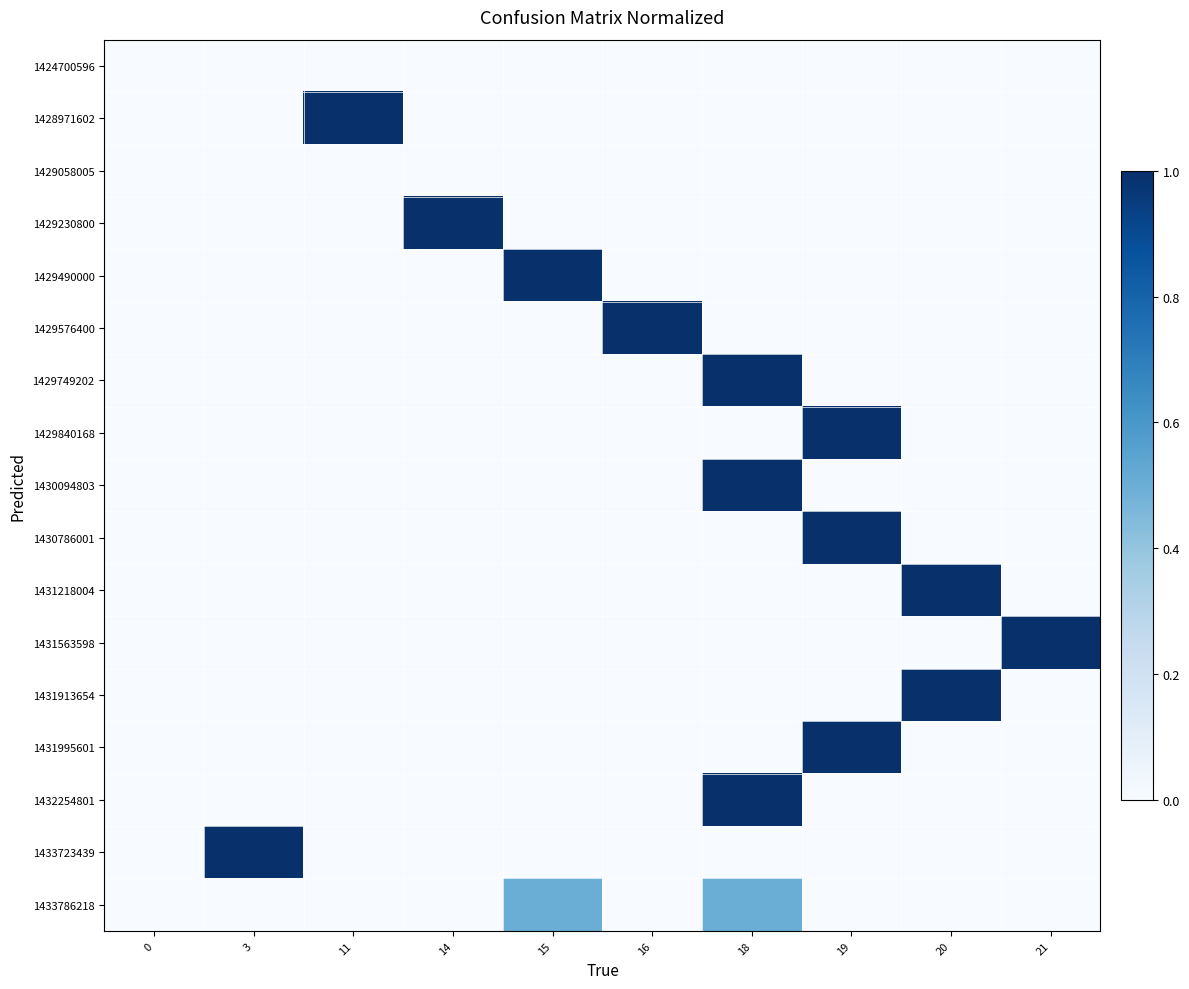

Reading right to left, what are all the values shown in this chart?

1424700596: 21=0.0	20=0.0	19=0.0	18=0.0	16=0.0	15=0.0	14=0.0	11=0.0	3=0.0	0=0.0
1428971602: 21=0.0	20=0.0	19=0.0	18=0.0	16=0.0	15=0.0	14=0.0	11=1.0	3=0.0	0=0.0
1429058005: 21=0.0	20=0.0	19=0.0	18=0.0	16=0.0	15=0.0	14=0.0	11=0.0	3=0.0	0=0.0
1429230800: 21=0.0	20=0.0	19=0.0	18=0.0	16=0.0	15=0.0	14=1.0	11=0.0	3=0.0	0=0.0
1429490000: 21=0.0	20=0.0	19=0.0	18=0.0	16=0.0	15=1.0	14=0.0	11=0.0	3=0.0	0=0.0
1429576400: 21=0.0	20=0.0	19=0.0	18=0.0	16=1.0	15=0.0	14=0.0	11=0.0	3=0.0	0=0.0
1429749202: 21=0.0	20=0.0	19=0.0	18=1.0	16=0.0	15=0.0	14=0.0	11=0.0	3=0.0	0=0.0
1429840168: 21=0.0	20=0.0	19=1.0	18=0.0	16=0.0	15=0.0	14=0.0	11=0.0	3=0.0	0=0.0
1430094803: 21=0.0	20=0.0	19=0.0	18=1.0	16=0.0	15=0.0	14=0.0	11=0.0	3=0.0	0=0.0
1430786001: 21=0.0	20=0.0	19=1.0	18=0.0	16=0.0	15=0.0	14=0.0	11=0.0	3=0.0	0=0.0
1431218004: 21=0.0	20=1.0	19=0.0	18=0.0	16=0.0	15=0.0	14=0.0	11=0.0	3=0.0	0=0.0
1431563598: 21=1.0	20=0.0	19=0.0	18=0.0	16=0.0	15=0.0	14=0.0	11=0.0	3=0.0	0=0.0
1431913654: 21=0.0	20=1.0	19=0.0	18=0.0	16=0.0	15=0.0	14=0.0	11=0.0	3=0.0	0=0.0
1431995601: 21=0.0	20=0.0	19=1.0	18=0.0	16=0.0	15=0.0	14=0.0	11=0.0	3=0.0	0=0.0
1432254801: 21=0.0	20=0.0	19=0.0	18=1.0	16=0.0	15=0.0	14=0.0	11=0.0	3=0.0	0=0.0
1433723439: 21=0.0	20=0.0	19=0.0	18=0.0	16=0.0	15=0.0	14=0.0	11=0.0	3=1.0	0=0.0
1433786218: 21=0.0	20=0.0	19=0.0	18=0.5	16=0.0	15=0.5	14=0.0	11=0.0	3=0.0	0=0.0